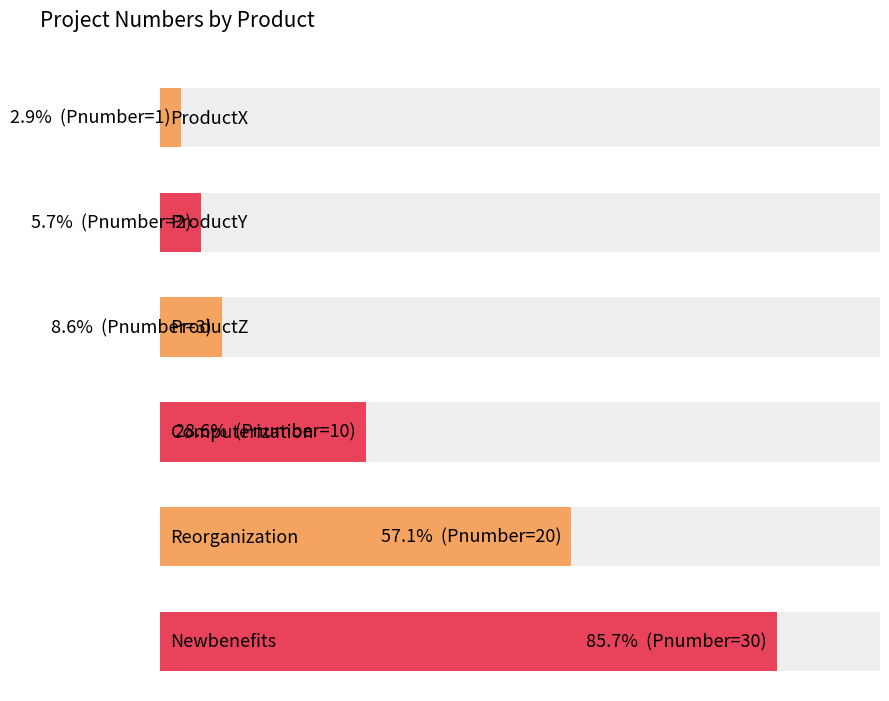

What is the value of the 3rd bar from the left?

3